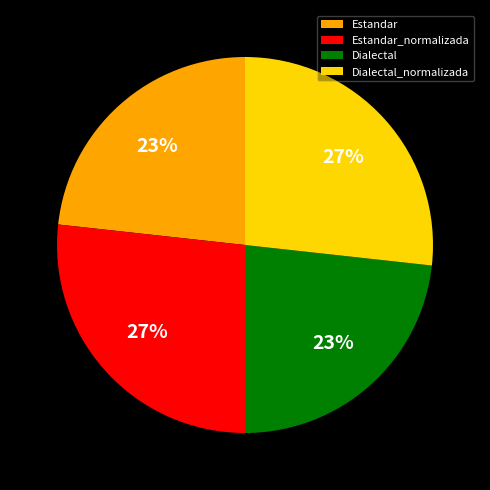

Is the sum of Estandar and Dialectal greater than half?

No